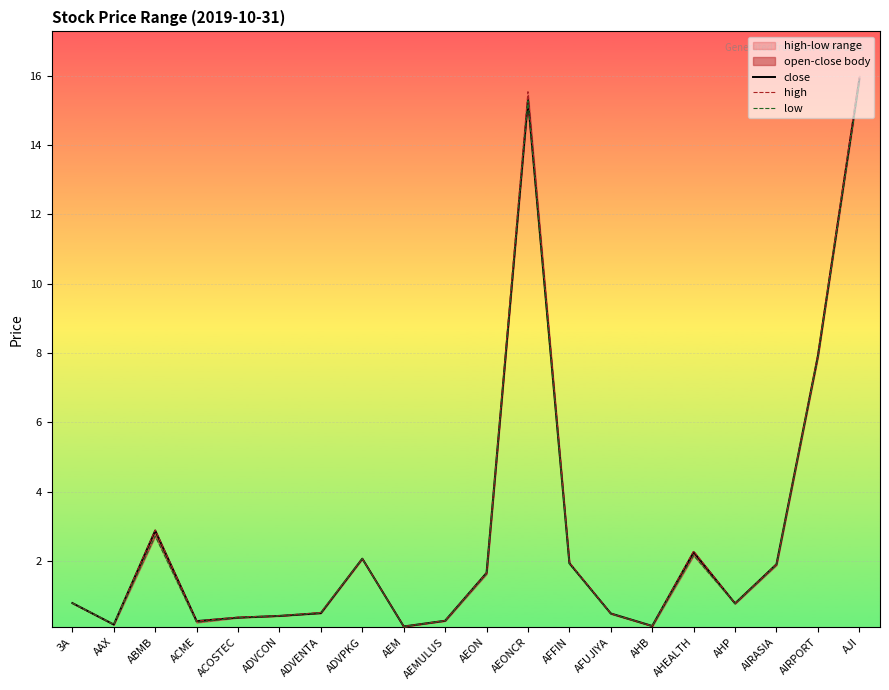

At which label does low reach its minimum?

AEM